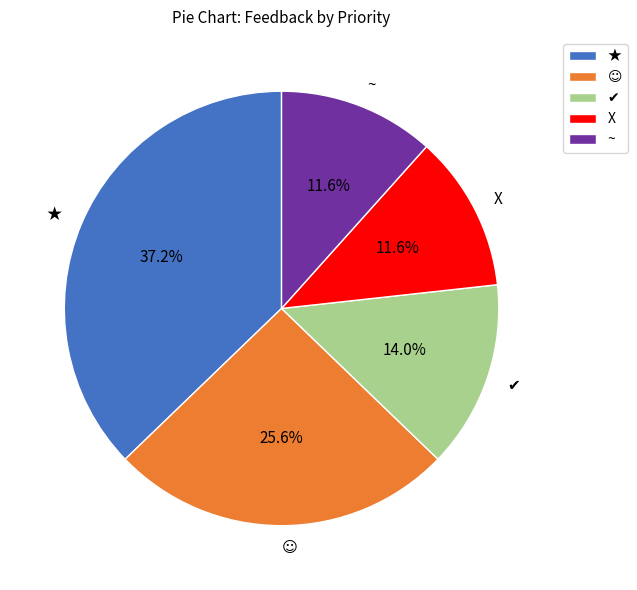

What portion of the pie excludes X?

88.4%